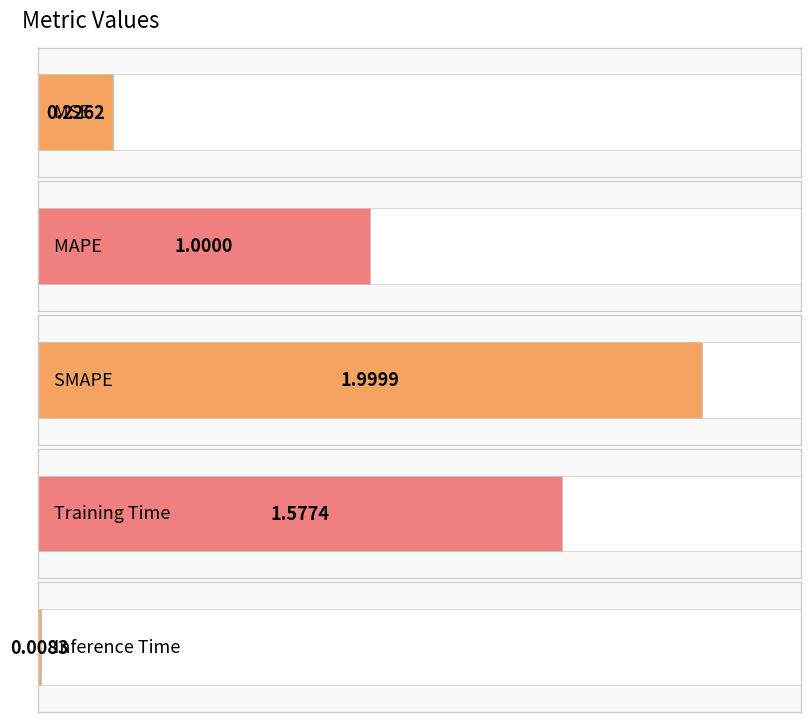

What position from the right is MAPE?

4